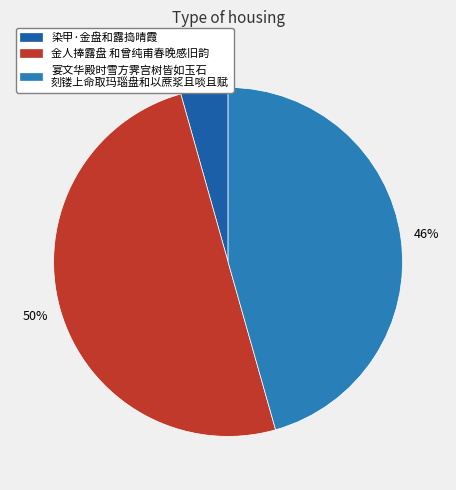

To the nearest percent, what is the difference between the largest and smallest slice percentages?

46%